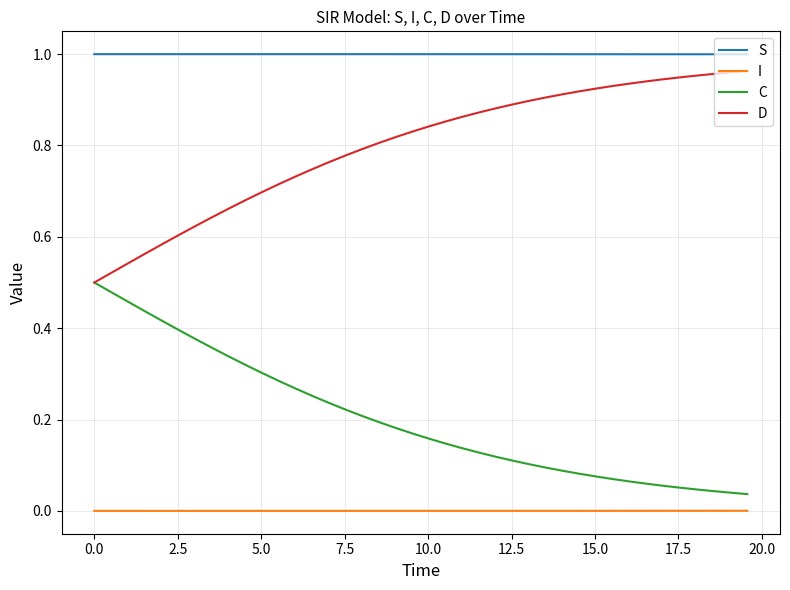

True or false: D and S intersect in this chart.

False